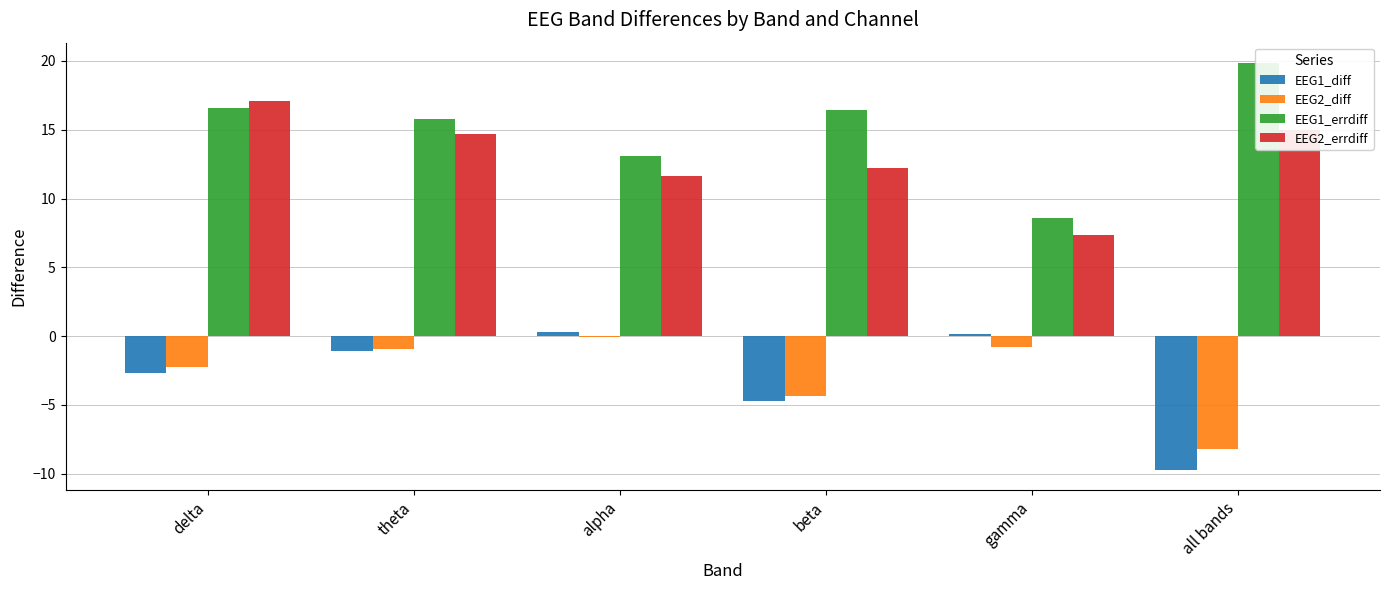

At how many categories does at least one series exceed -1?

6